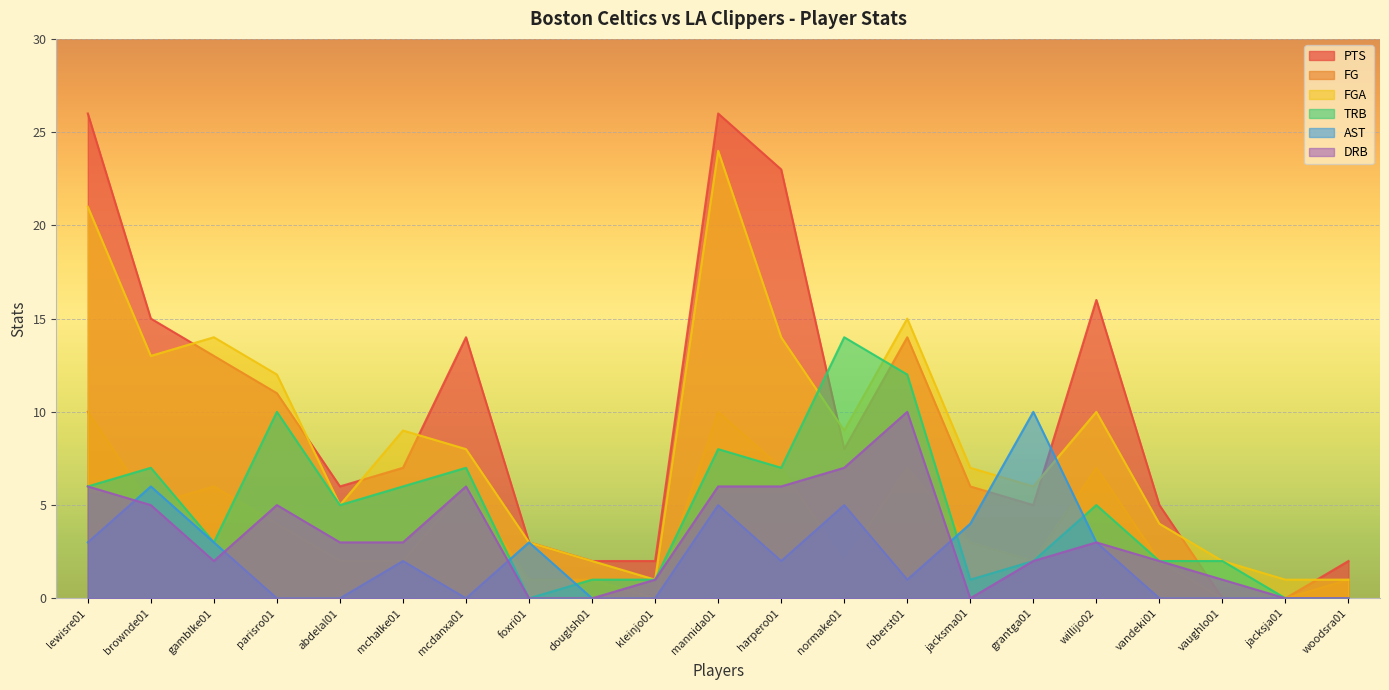

Reading left to right, extract all data points from this chart.

FG: 10	5	6	4	2	2	6	1	1	0	10	7	2	7	3	2	7	2	0	0	1
PTS: 26	15	13	11	6	7	14	3	2	2	26	23	8	14	6	5	16	5	0	0	2
FGA: 21	13	14	12	5	9	8	3	2	1	24	14	9	15	7	6	10	4	2	1	1
AST: 3	6	3	0	0	2	0	3	0	0	5	2	5	1	4	10	3	0	0	0	0
TRB: 6	7	3	10	5	6	7	0	1	1	8	7	14	12	1	2	5	2	2	0	0
DRB: 6	5	2	5	3	3	6	0	0	1	6	6	7	10	0	2	3	2	1	0	0